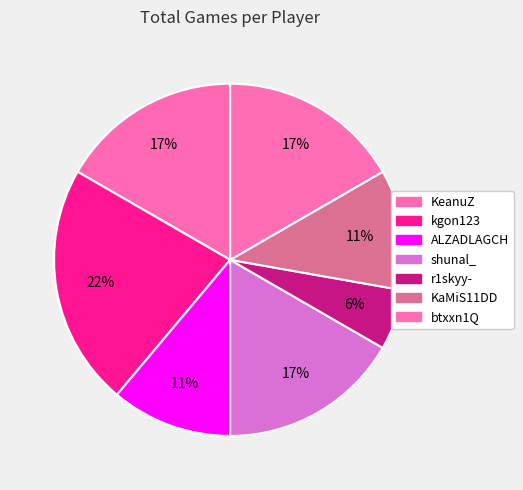

How many segments does this pie chart have?

7